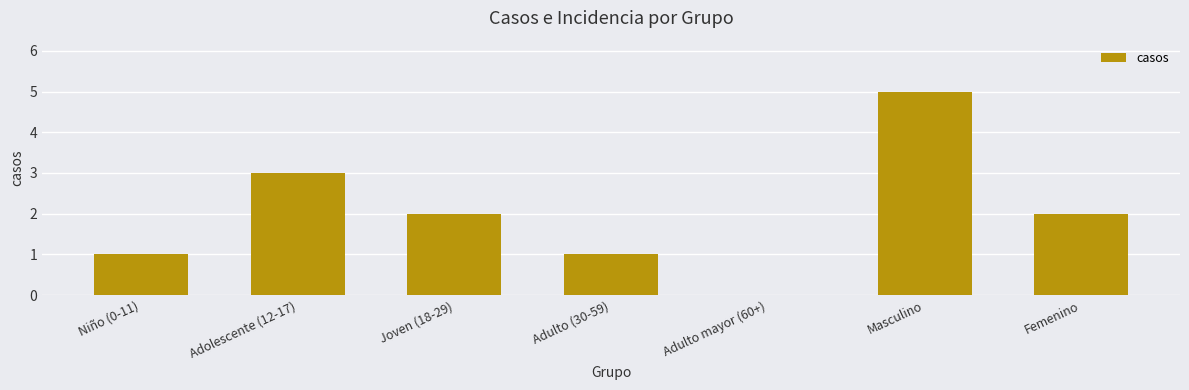

What is the approximate value at Masculino?

5